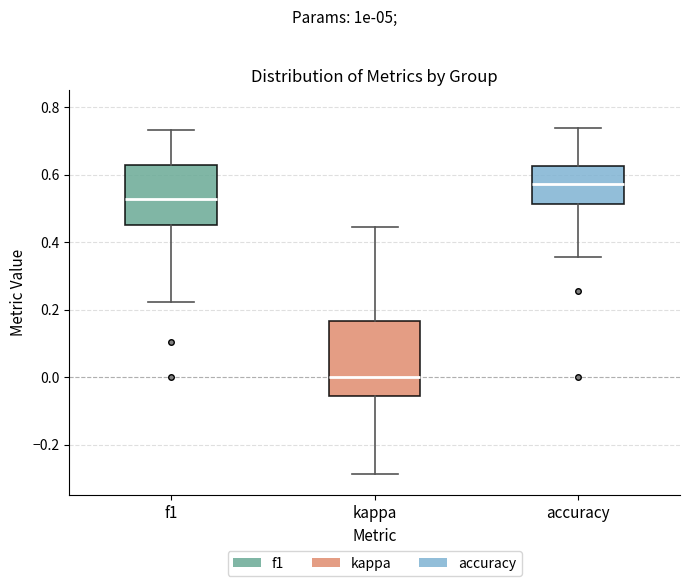

Comparing the boxes themselves (not the whiskers), which one is the tallest?

kappa